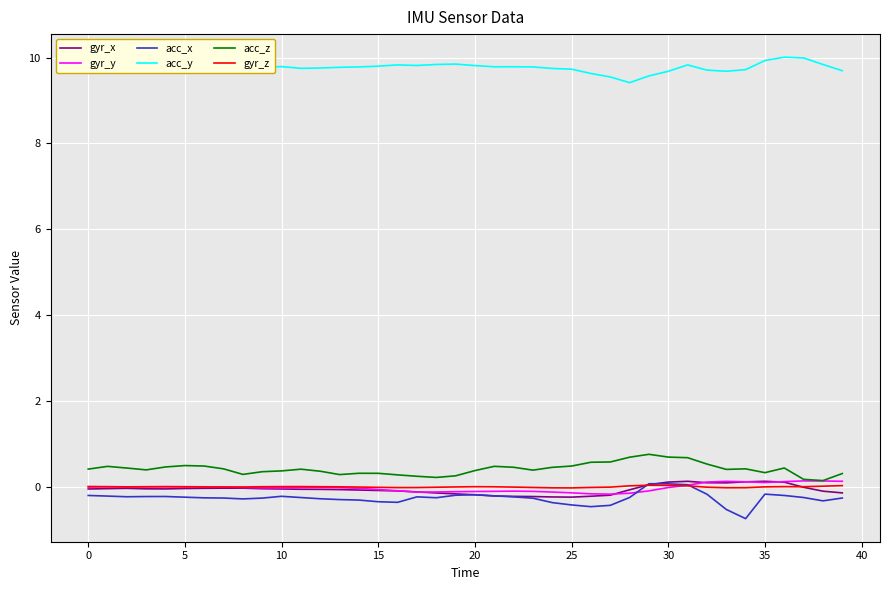

True or false: acc_z and acc_x cross at least once.

False